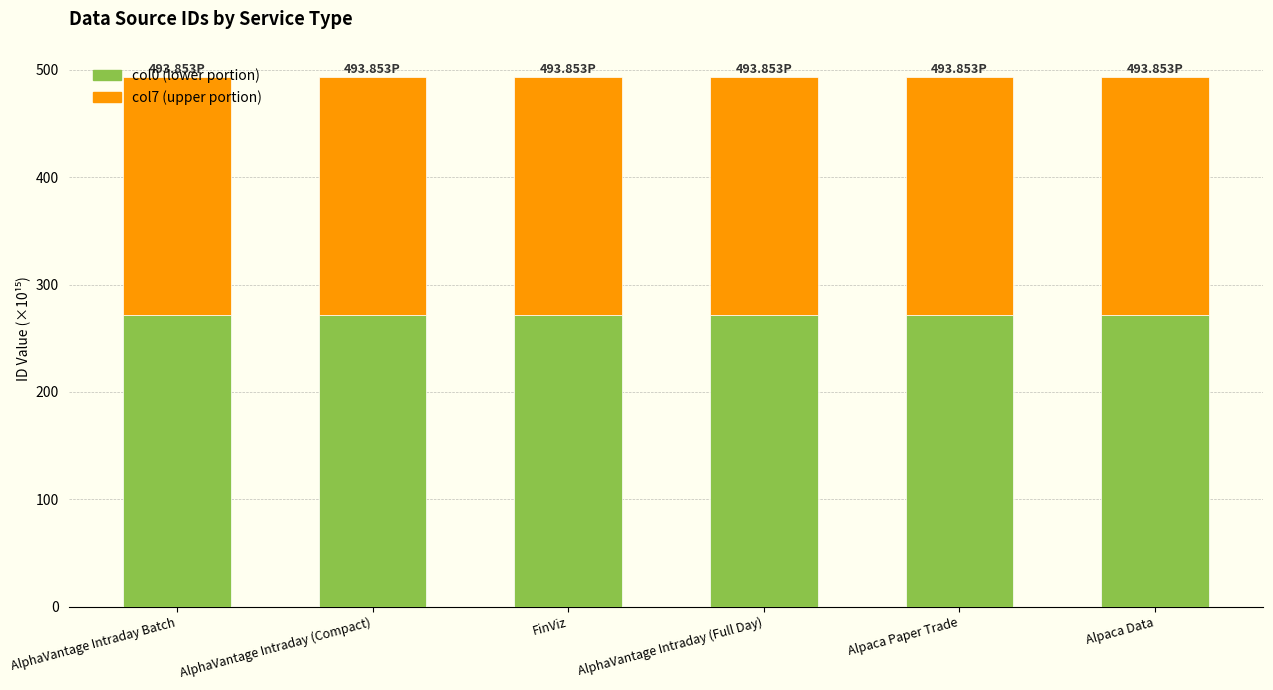

What is the total value across all series at Alpaca Paper Trade?

493.9